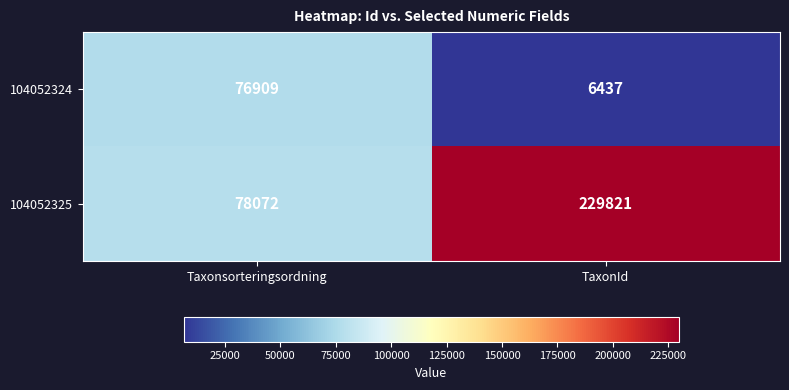

Rank the series by their average value, from lowest to highest.

104052324, 104052325